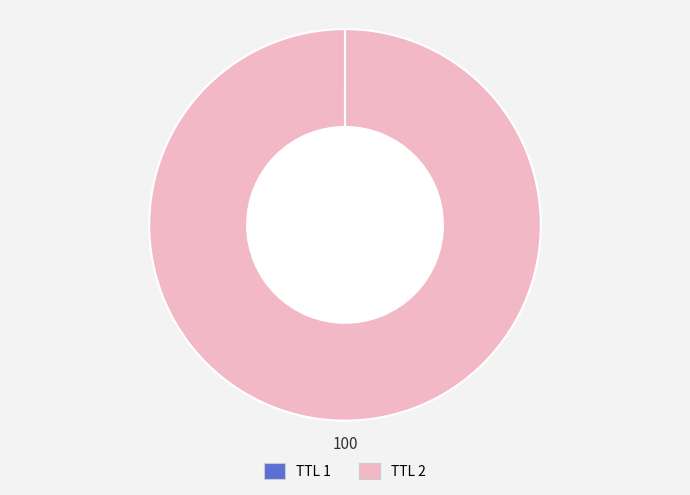

Does any single category account for the majority?

Yes